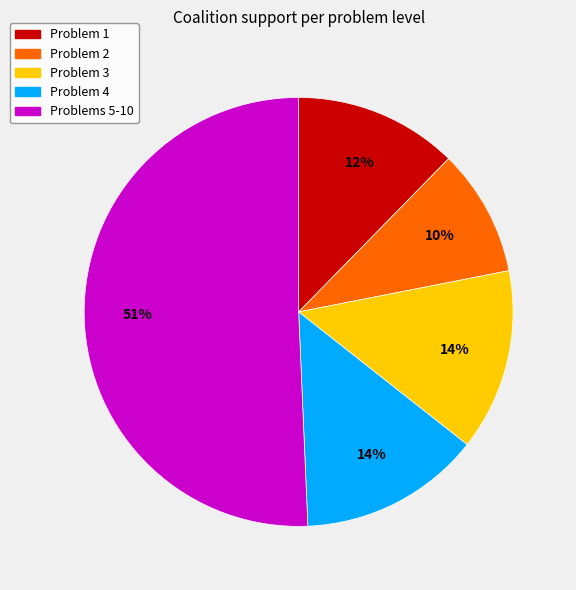

To the nearest percent, what is the average slice percentage?

20%